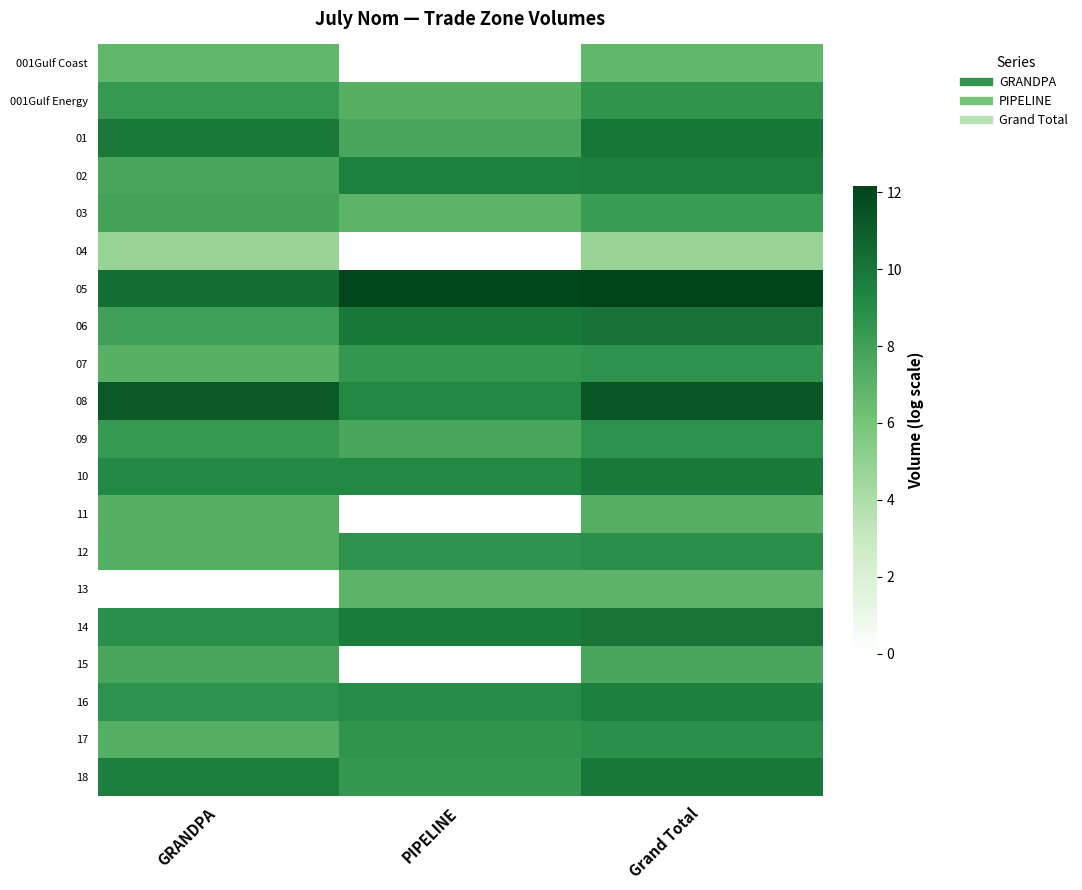

Count the number of categories in the chart.

3